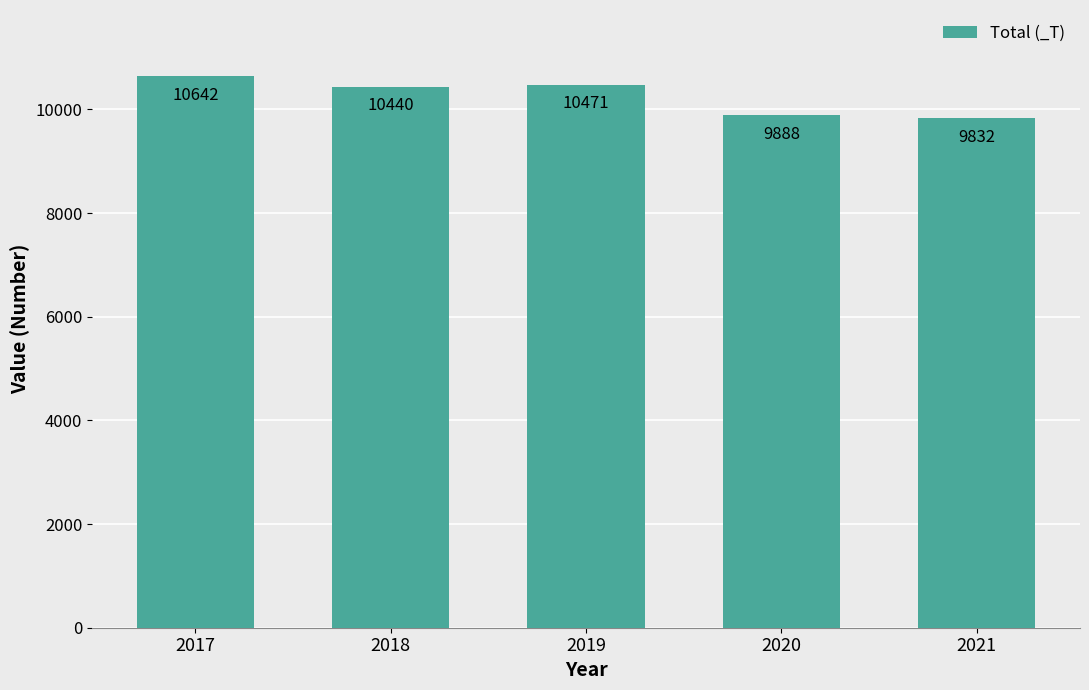

The chart shows a value of 5330 at 2020. True or false?

False